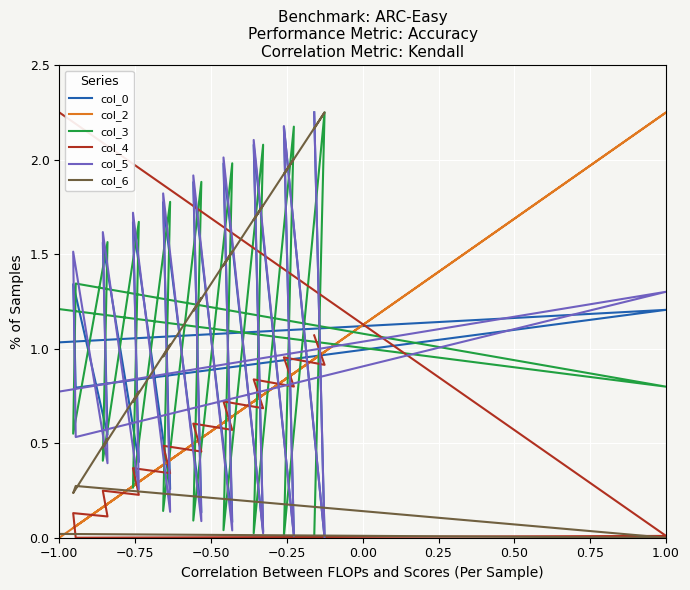

True or false: col_2 and col_0 intersect in this chart.

True